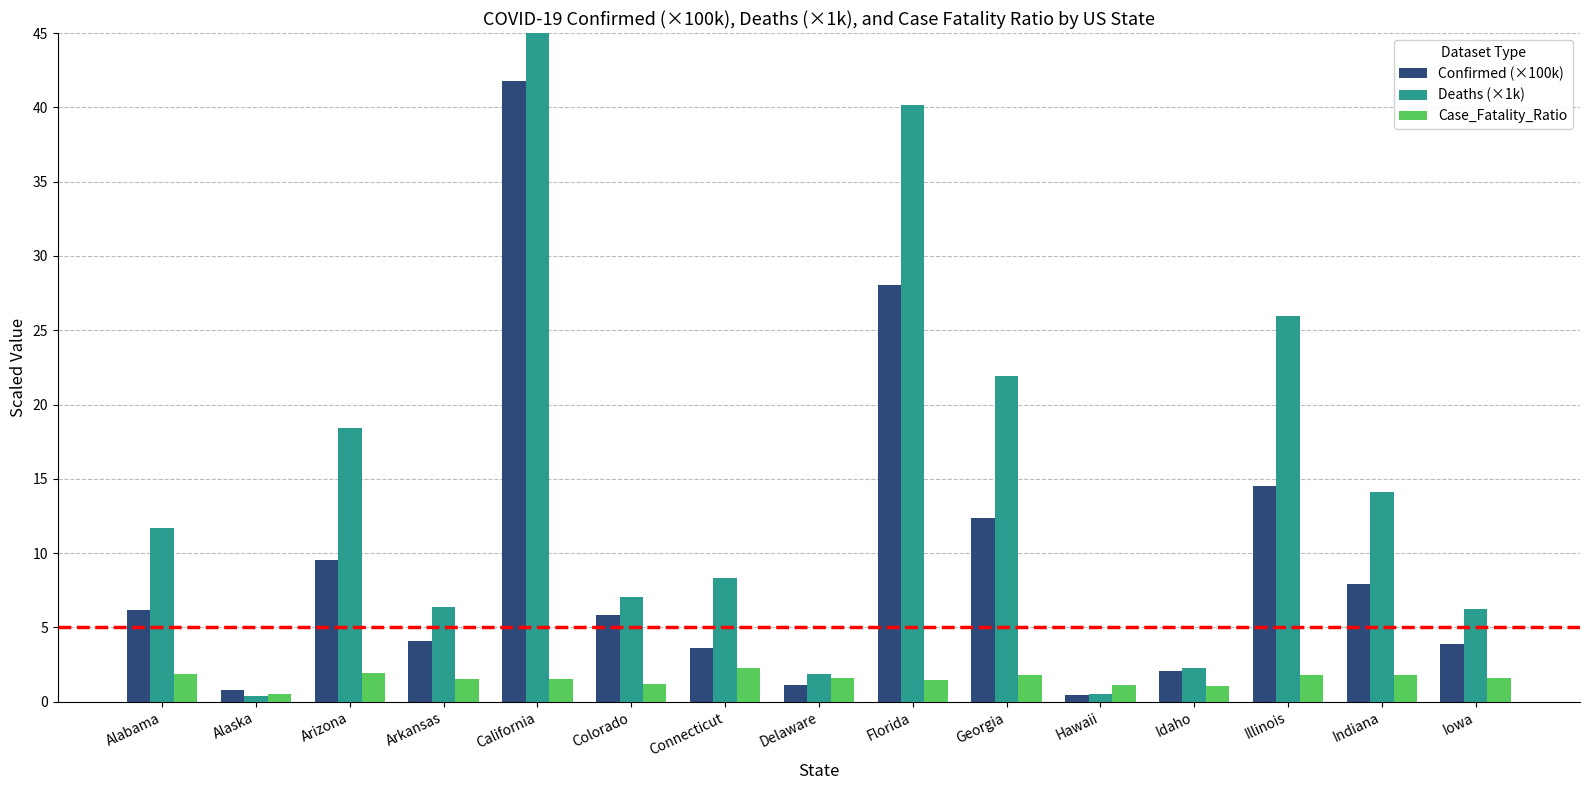

How many values in the Deaths (×1k) series are below 8?

7